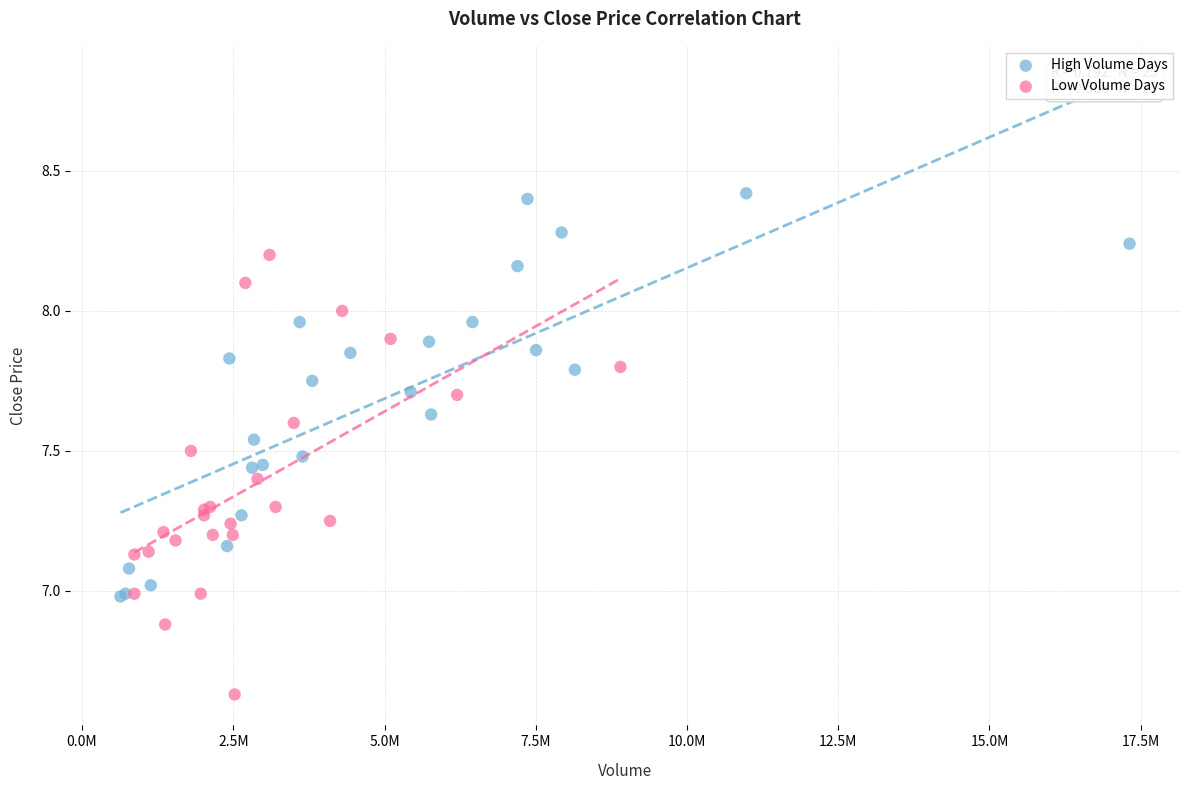

Which series contains the lowest Y value?

Low Volume Days